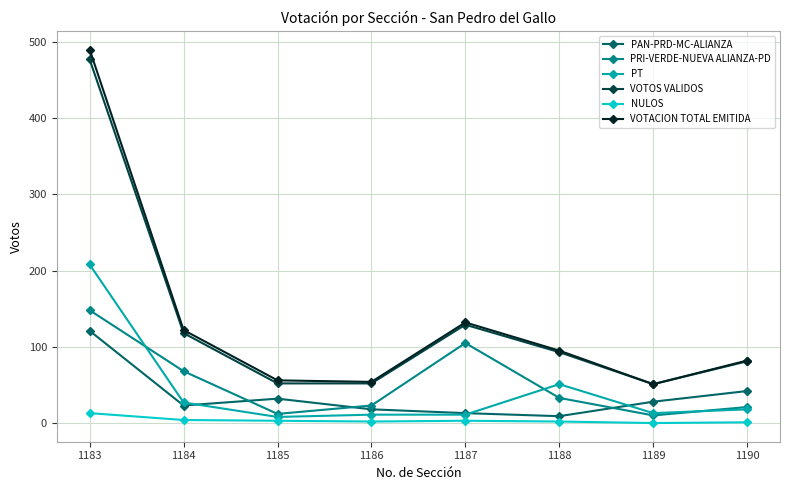

At which category is the sum across all series the highest?

1183